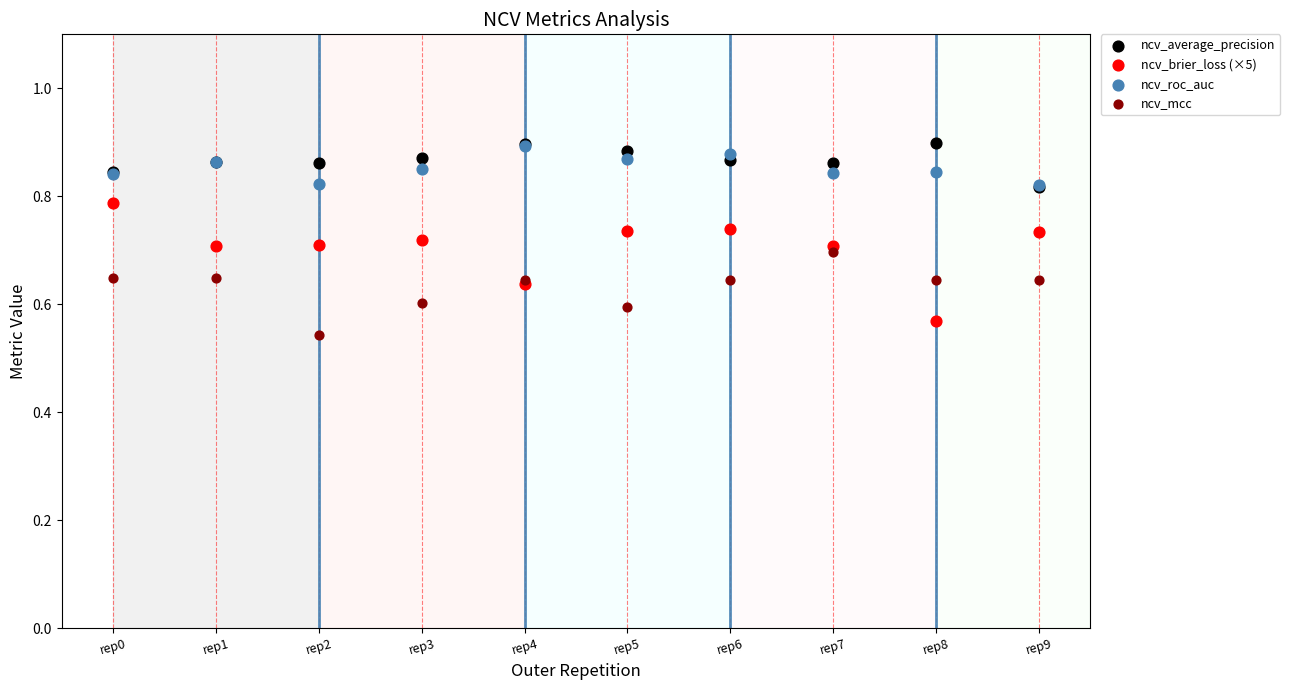

What are all the series names shown in the legend?

ncv_average_precision, ncv_brier_loss (×5), ncv_roc_auc, ncv_mcc